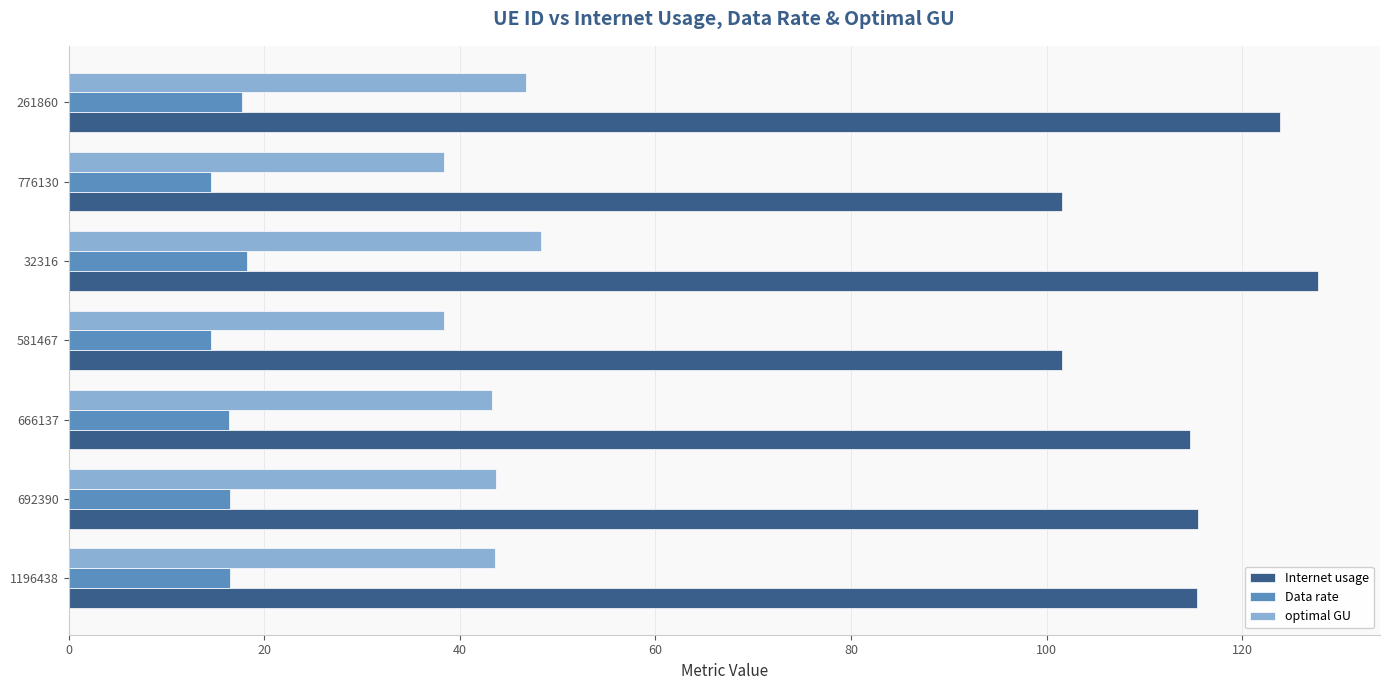

What are all the series names shown in the legend?

Internet usage, Data rate, optimal GU